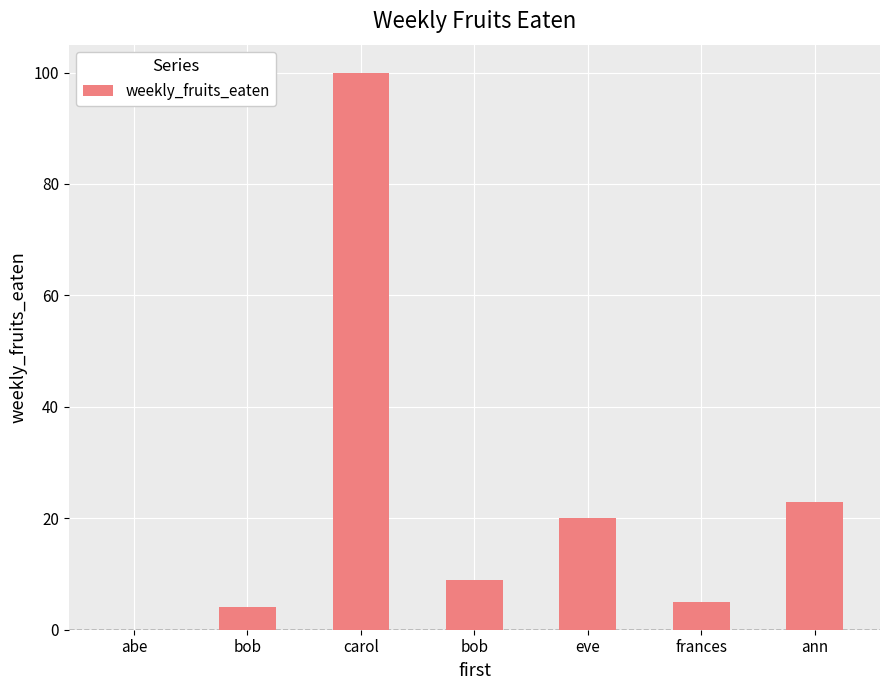

Are the bars grouped side by side (vs. stacked)?

No